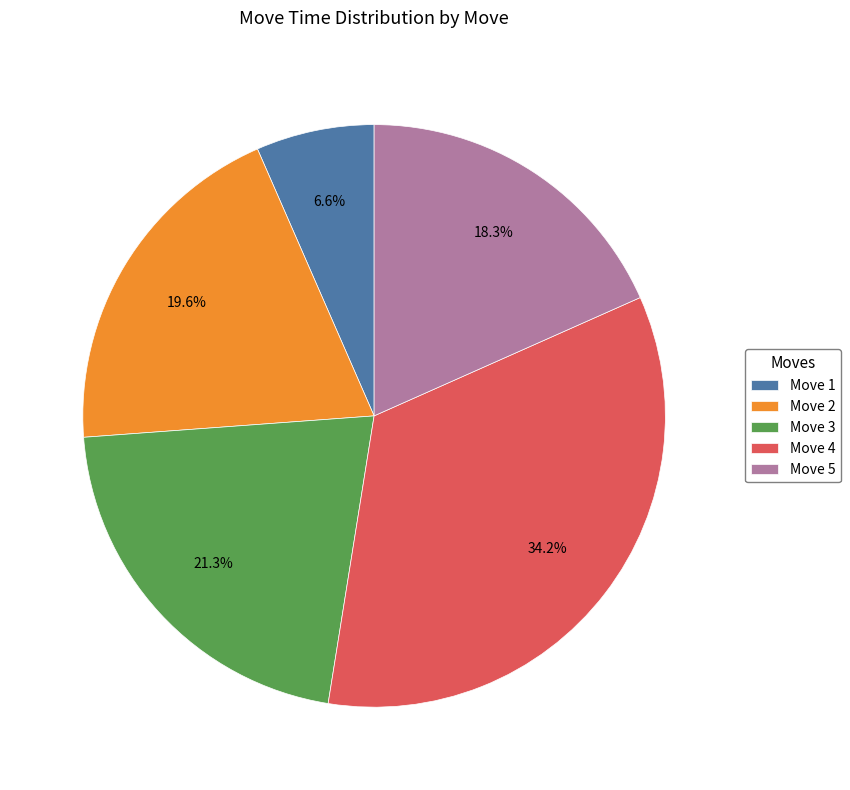

Which category has the biggest portion of the pie?

Move 4